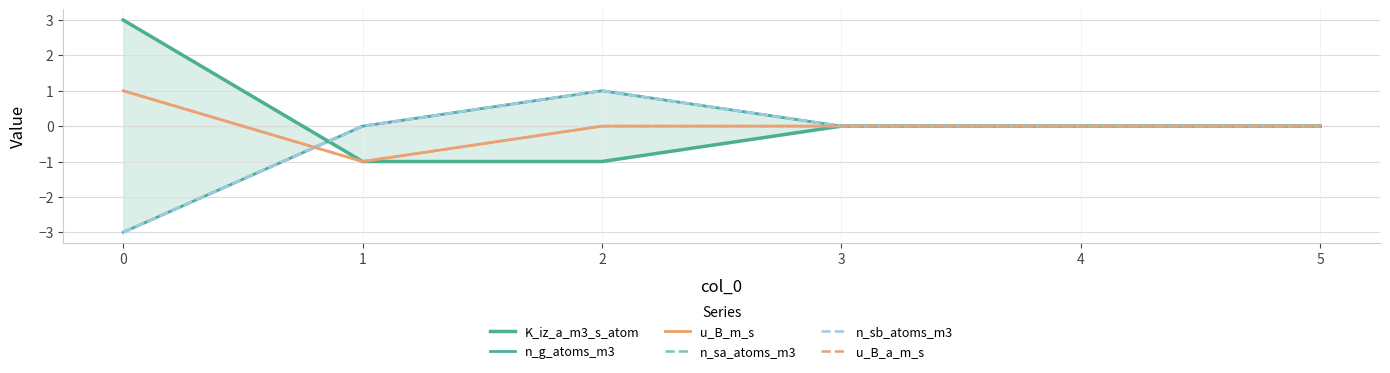

How many lines are shown in the chart?

6